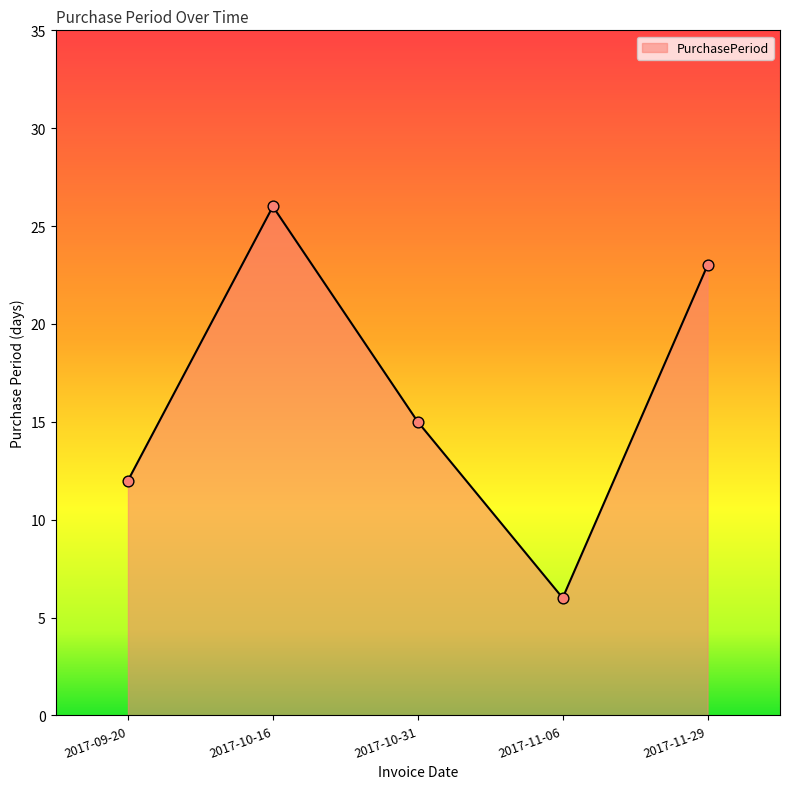

Between 2017-10-31 and 2017-09-20, which is larger?

2017-10-31